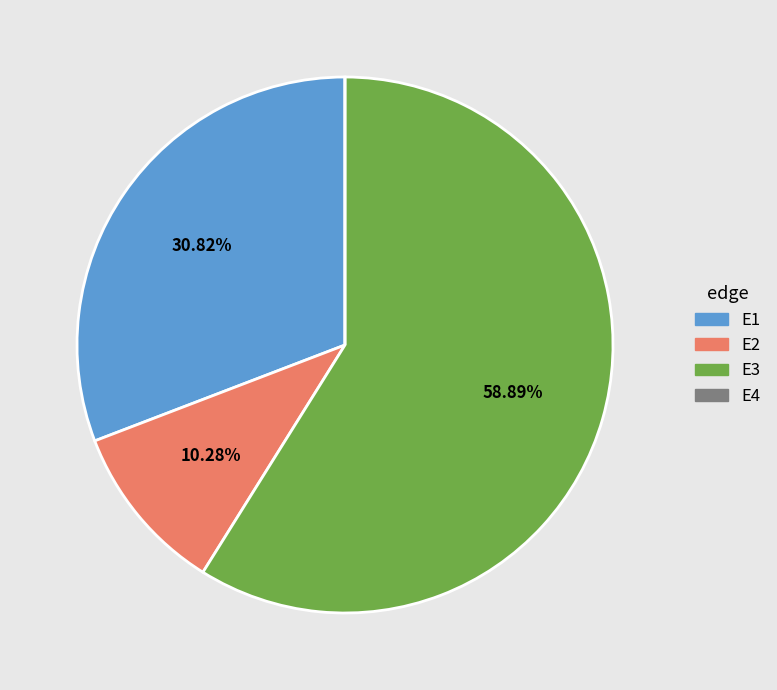

To the nearest percent, what is the average slice percentage?

25%